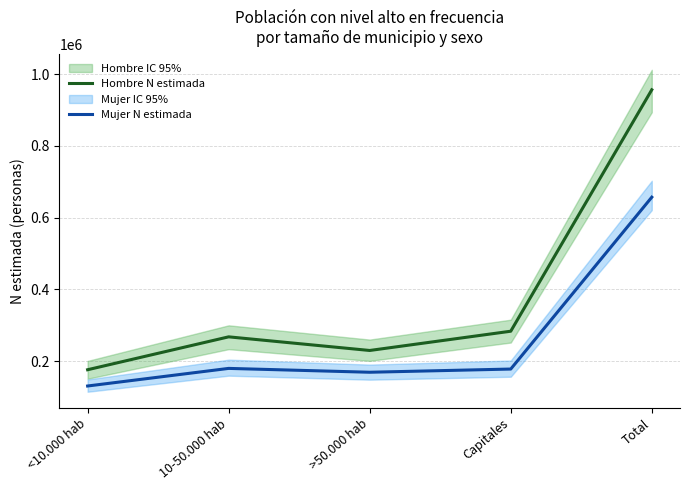

True or false: Hombre N estimada and Mujer N estimada cross at least once.

False